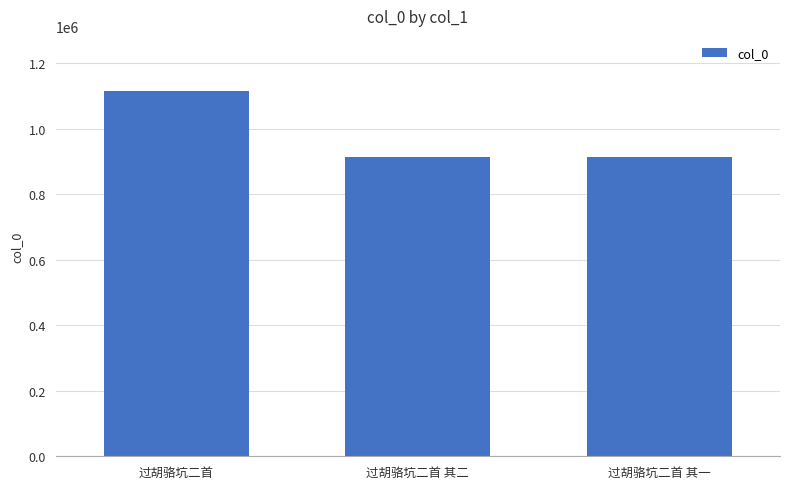

The value at 过胡骆坑二首 其一 is 914251. True or false?

True